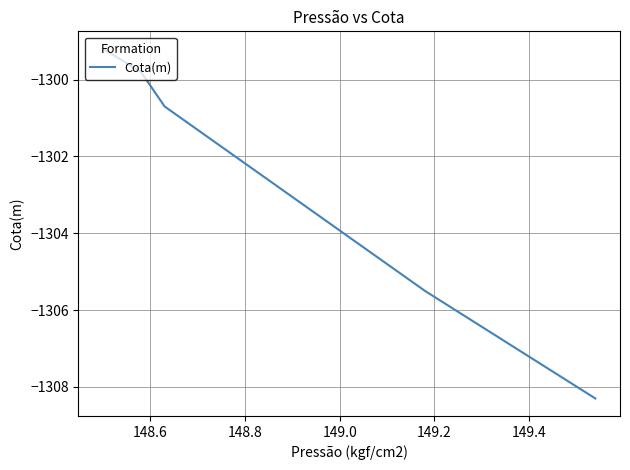

What is the sum of all values?

-6513.5